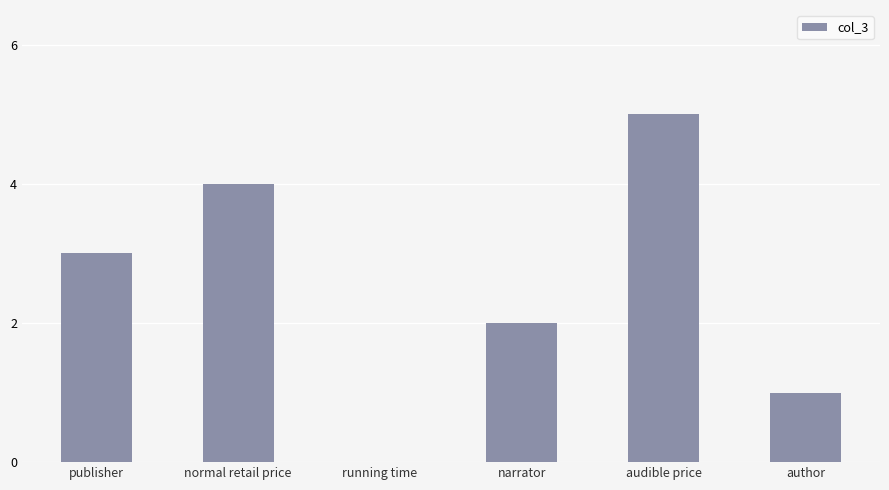

What is the maximum value shown in the chart?

5